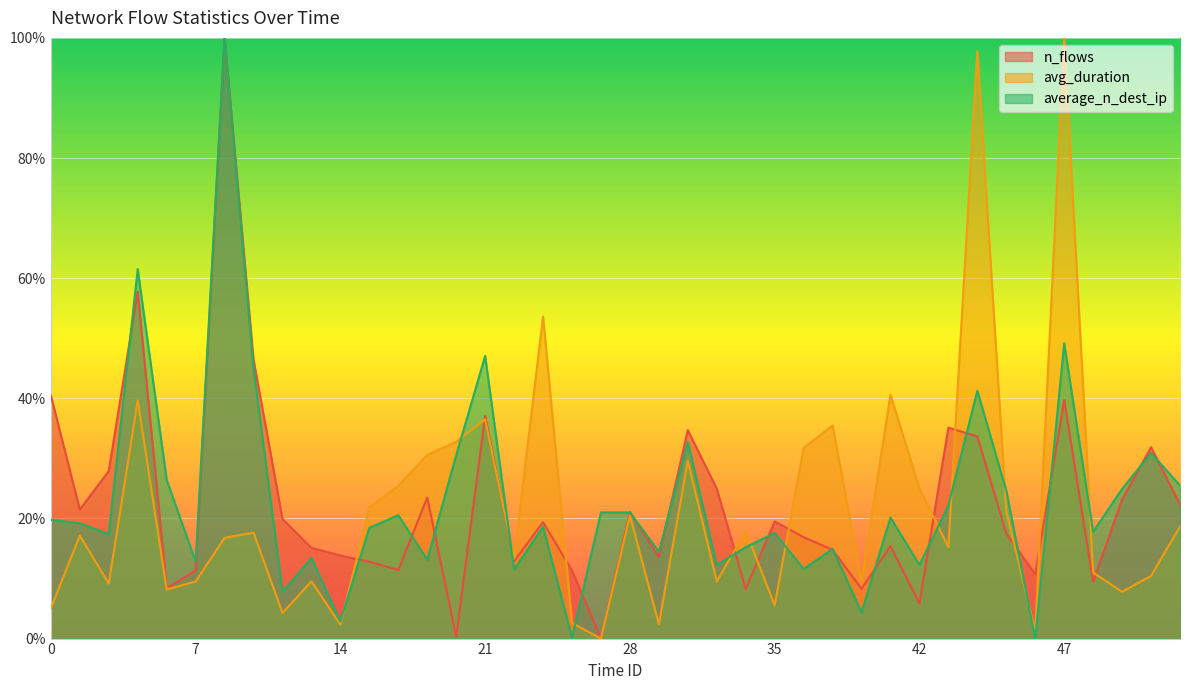

What is the value of the avg_duration point at the 31st from the left?

25.0